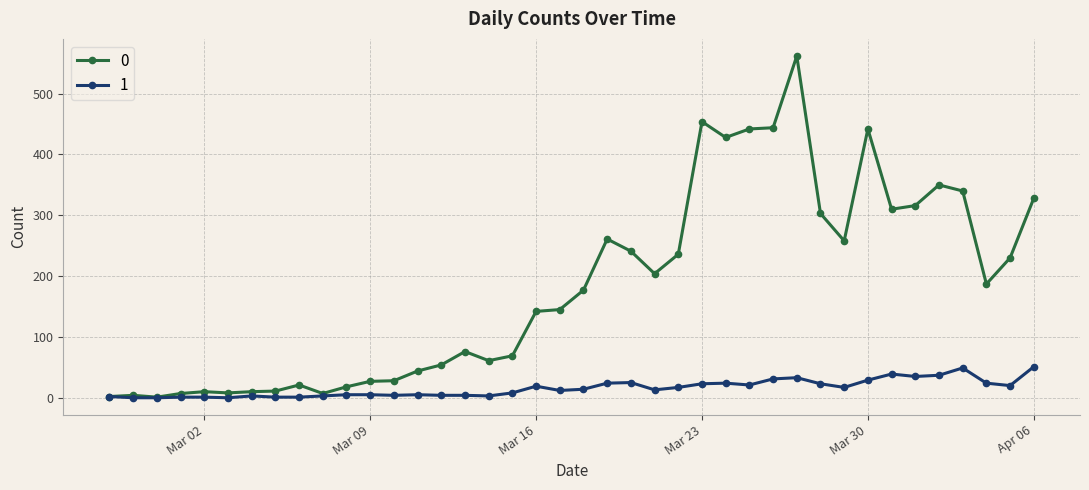

True or false: 1 has more than 2 points higher than both neighbors.

True